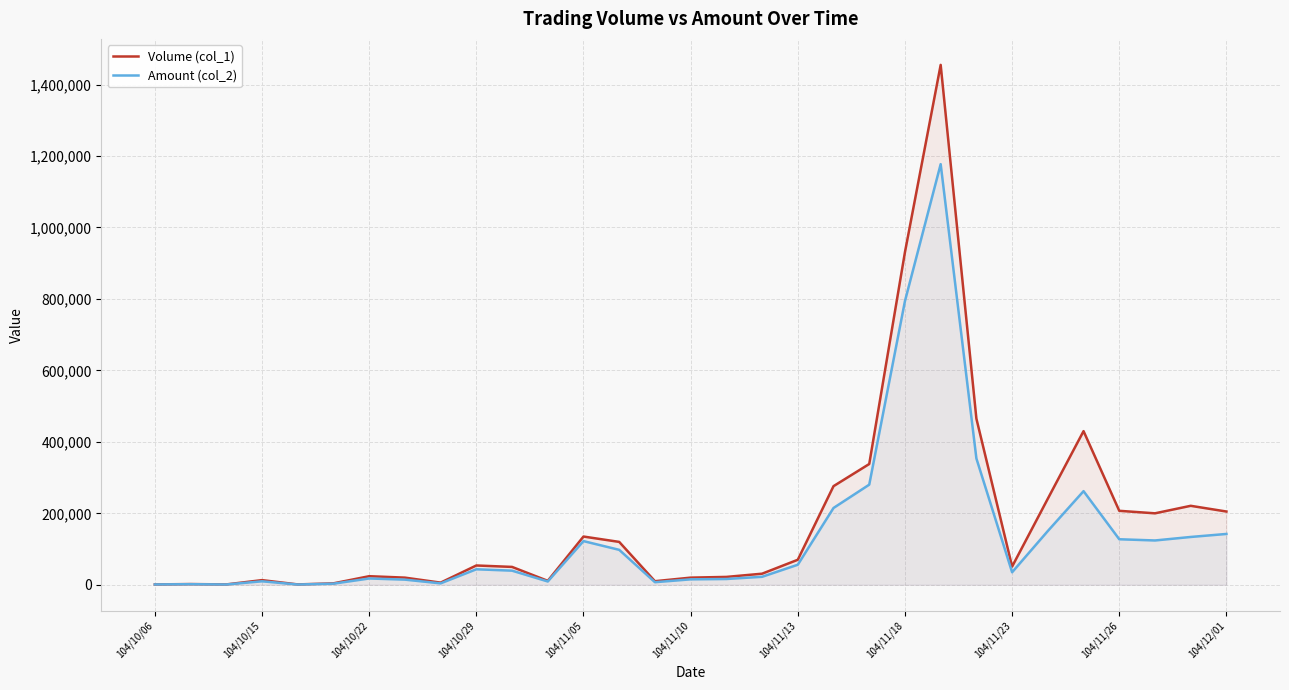

Which series has the largest total across all categories?

Volume (col_1)